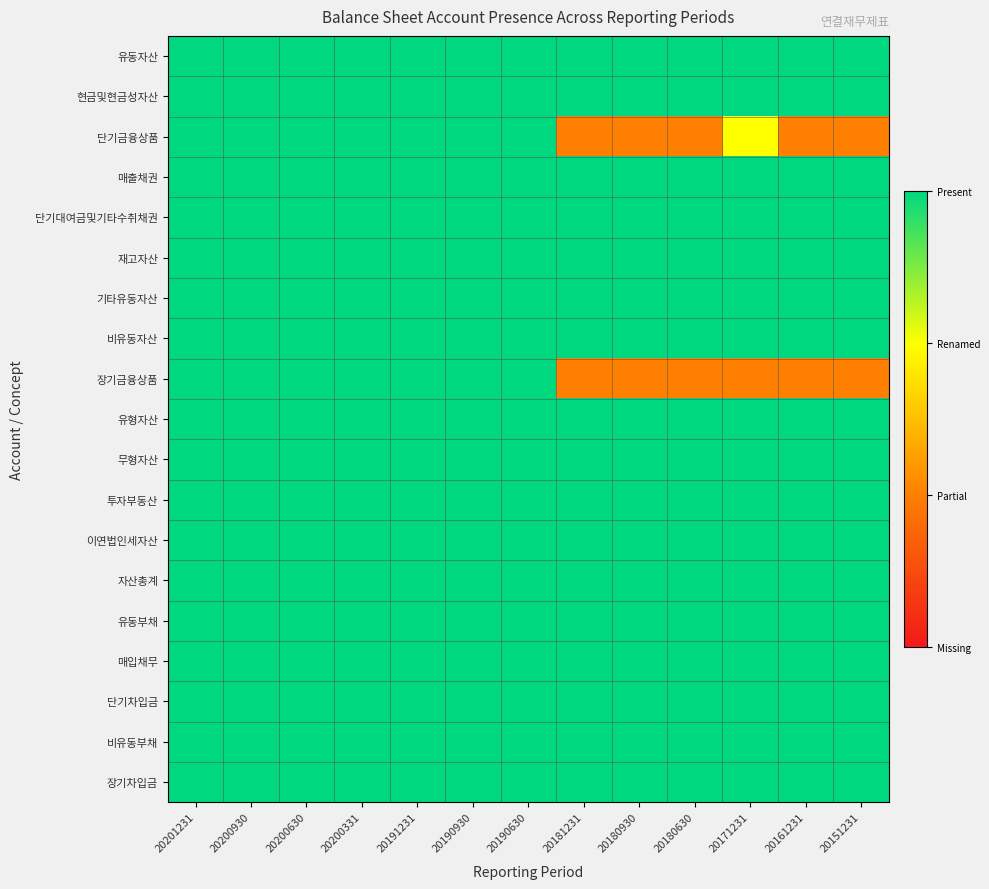

How many series are shown in this chart?

19